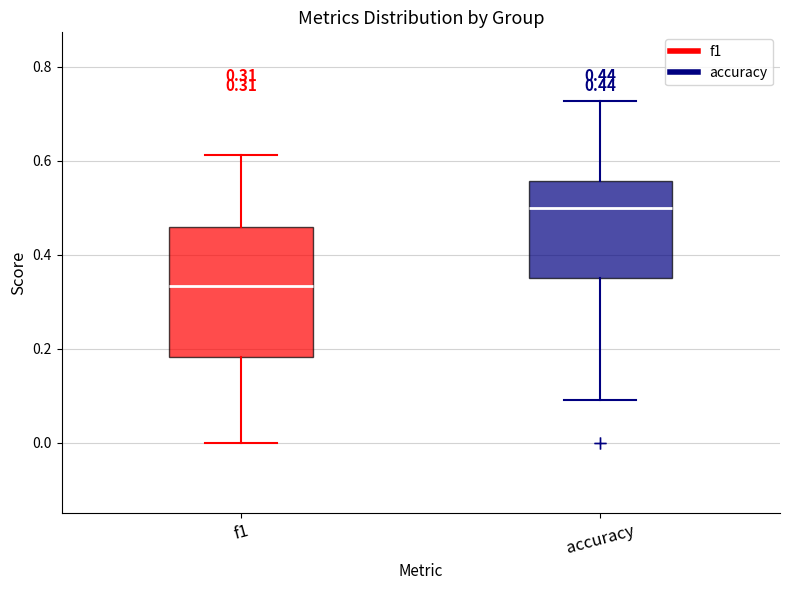

Which box's median line is the highest?

accuracy